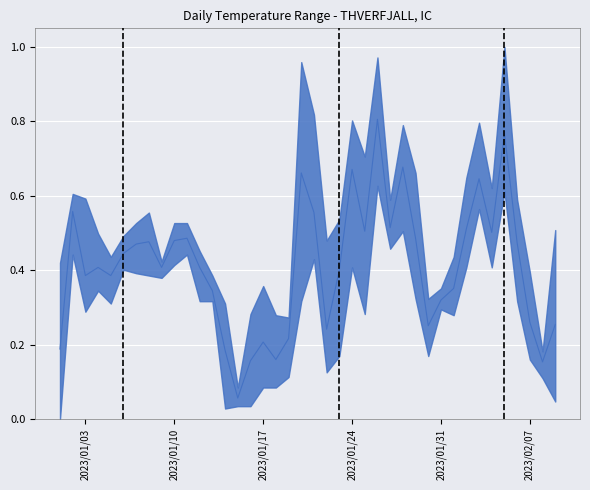

The chart shows a value of 0.0 at 14. True or false?

False